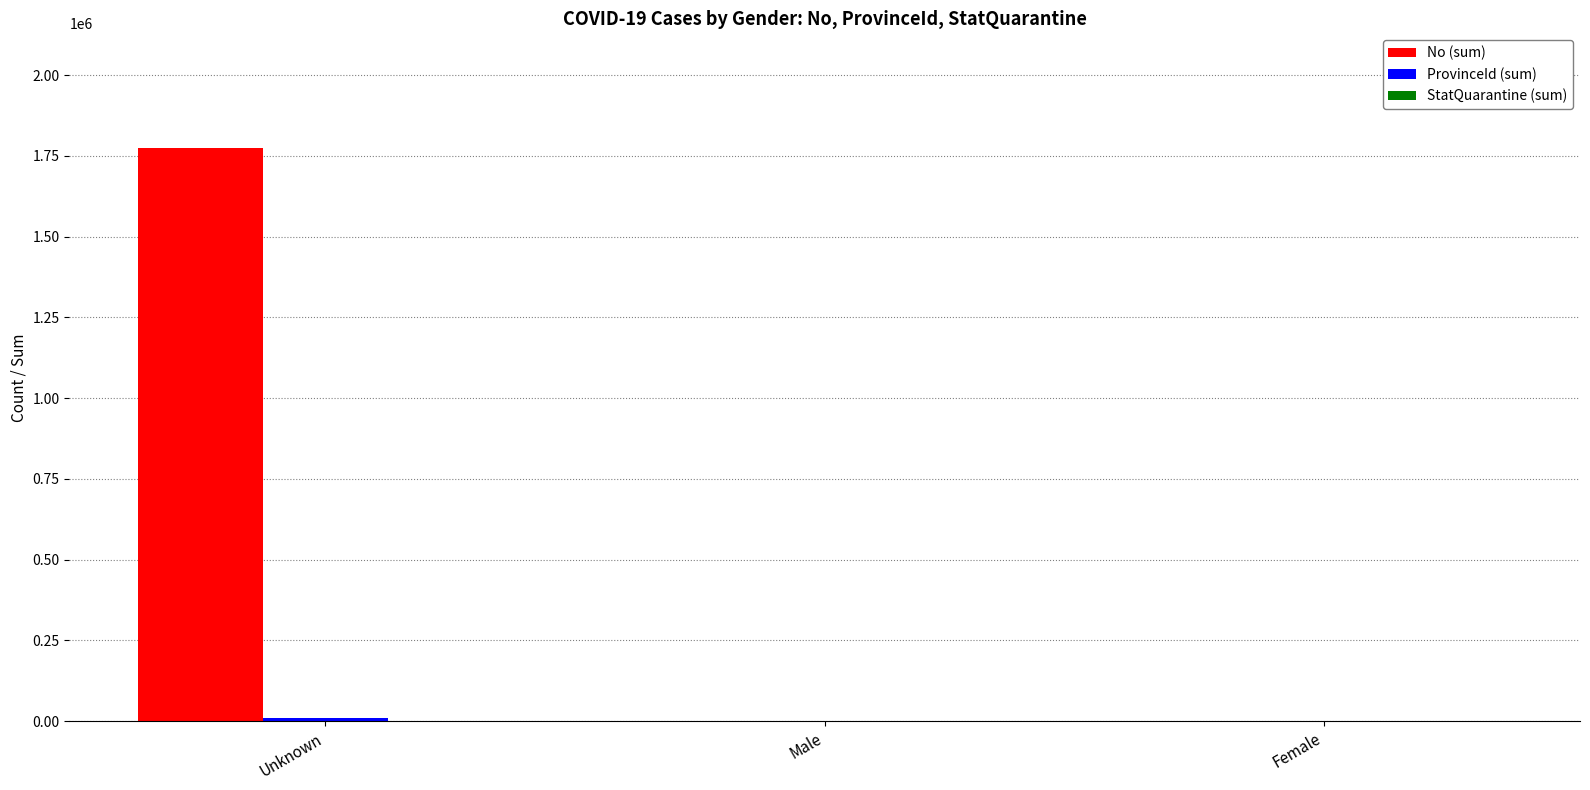

What is the greatest value displayed?

1774269